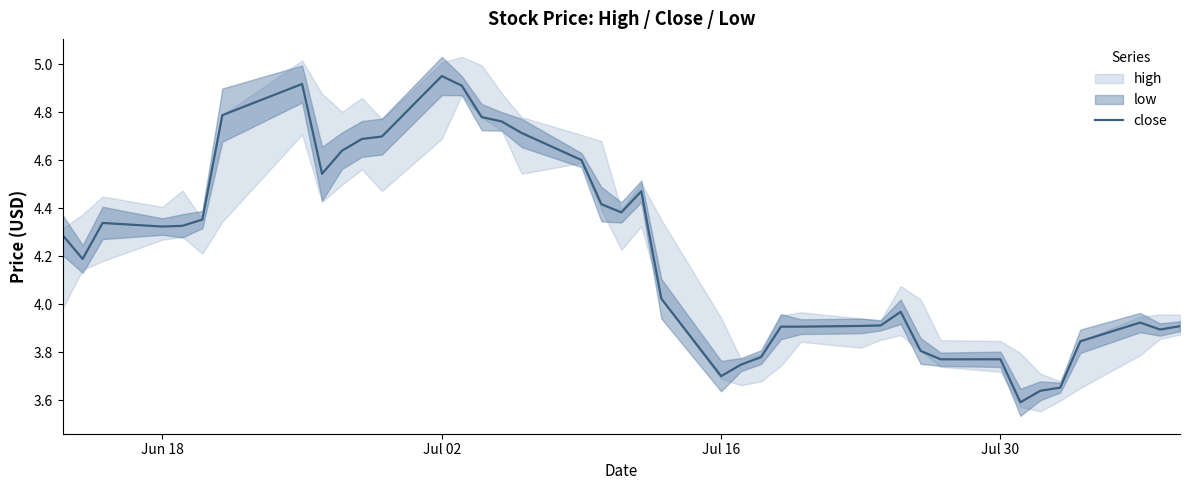

How many lines are shown in the chart?

1